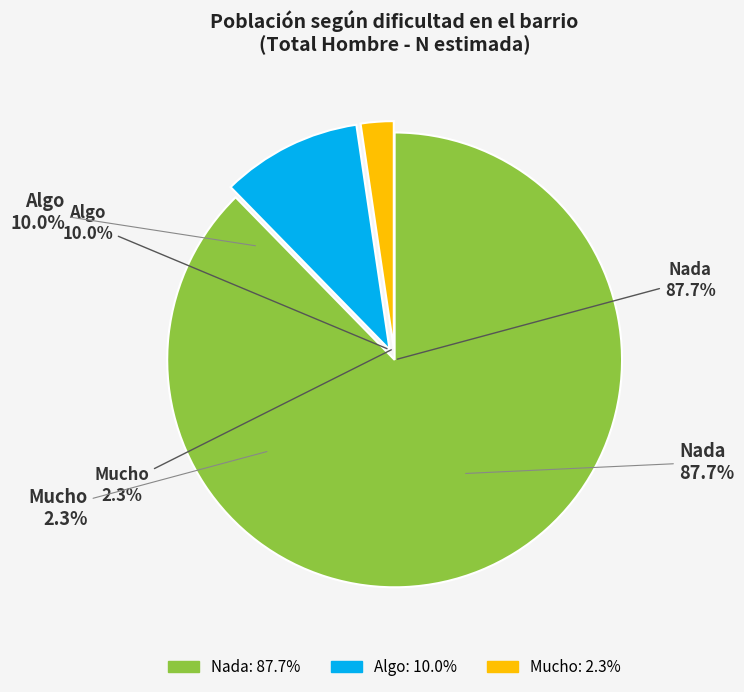

How many segments does this pie chart have?

3